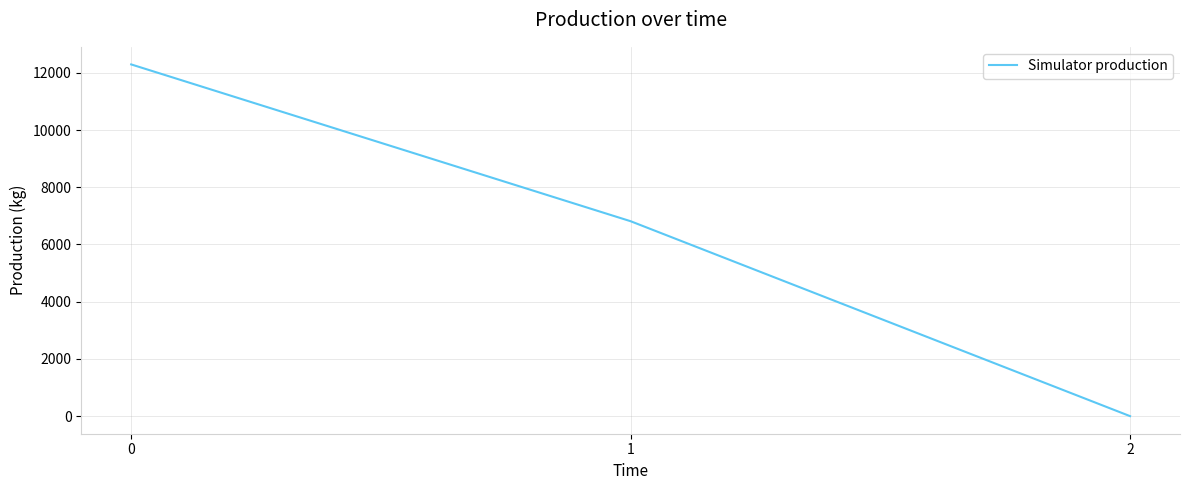

What is the difference between the values at 2 and 0?

12293.7